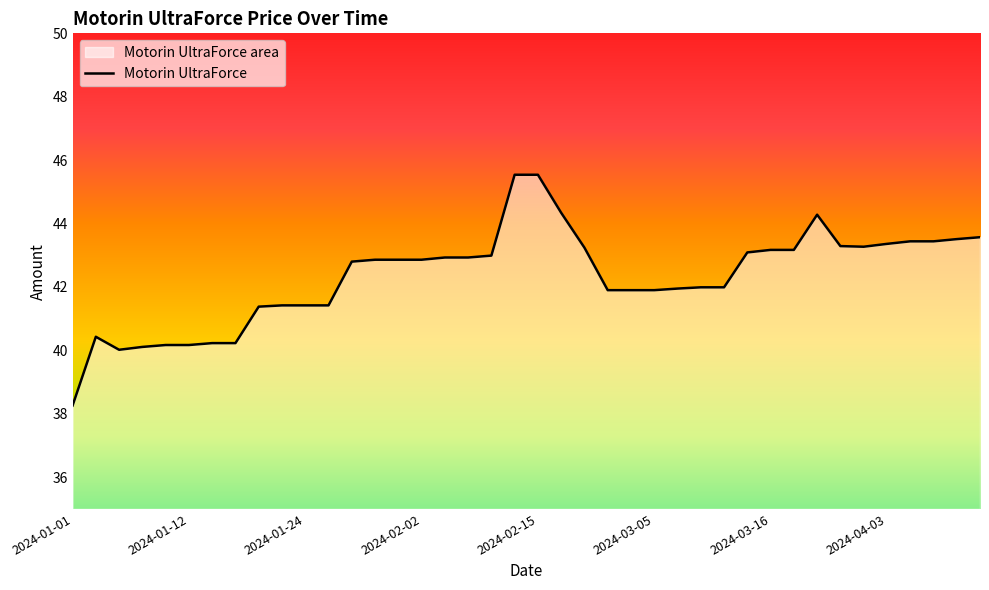

What value does the data have at 2024-01-20?

41.4